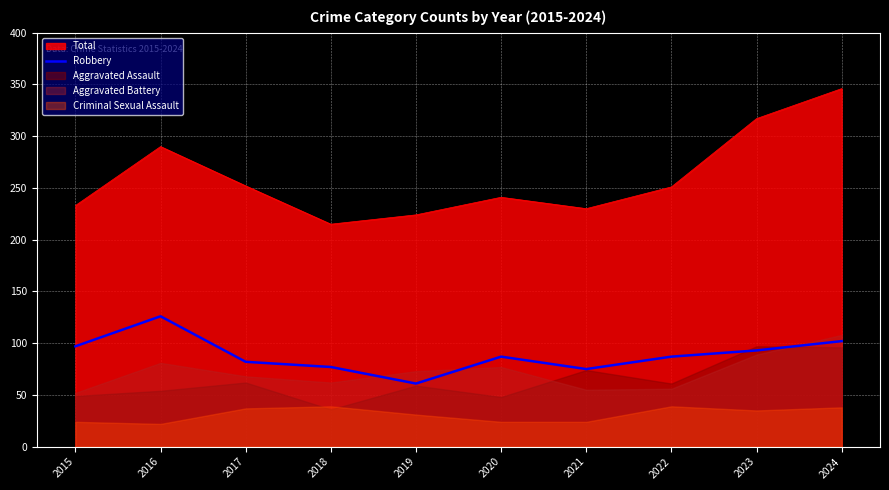

What is the minimum value for Total?

215